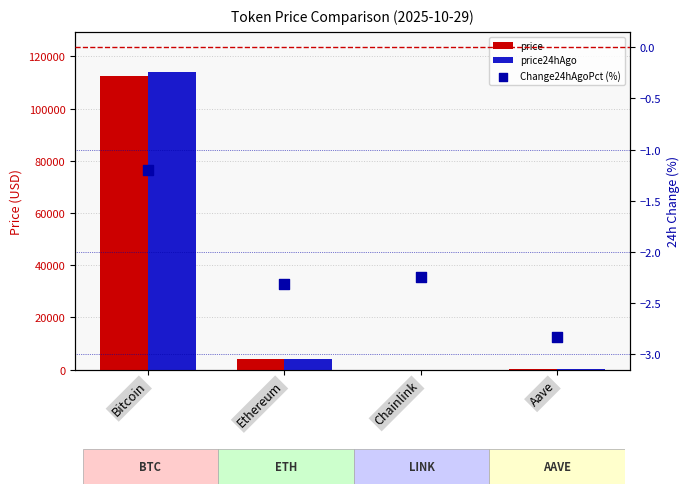

Which series reaches the maximum Y coordinate?

price24hAgo